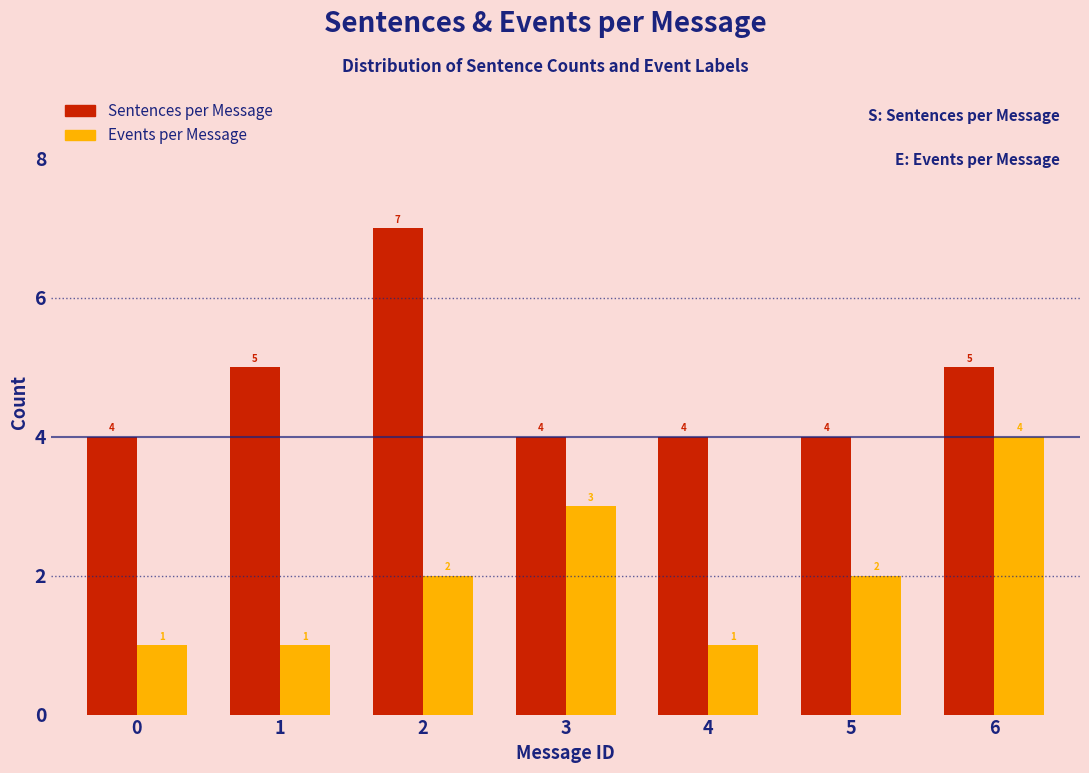

Reading right to left, transcribe all the data shown in this chart.

Sentences per Message: 5	4	4	4	7	5	4
Events per Message: 4	2	1	3	2	1	1